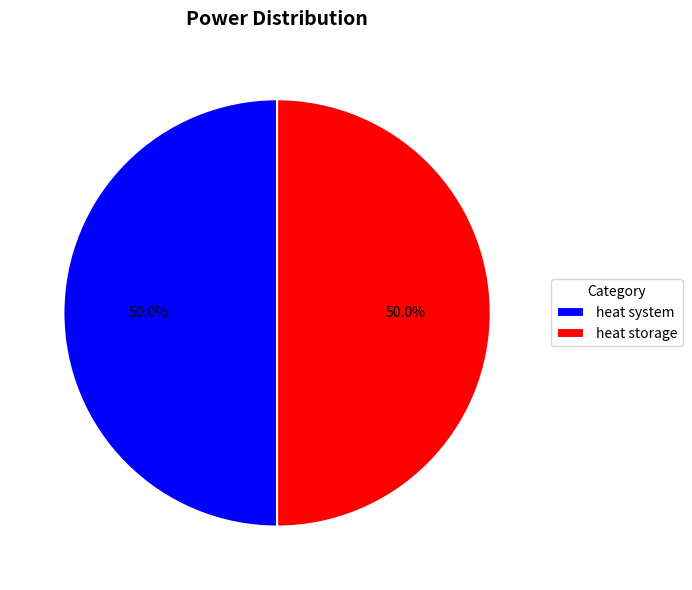

What percentage do heat system and heat storage together represent?

100.0%